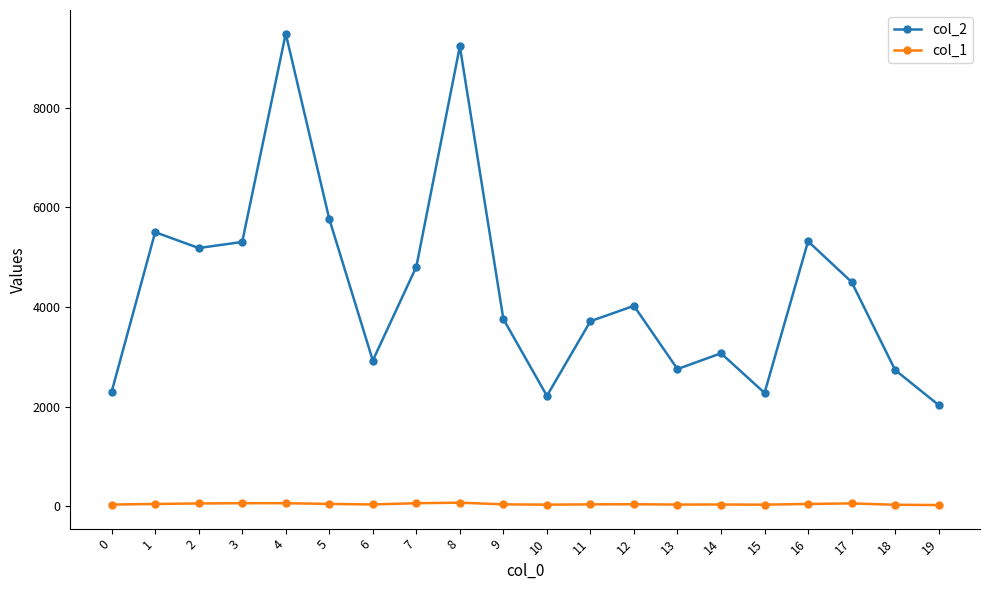

How many values in the col_1 series are below 38?

10